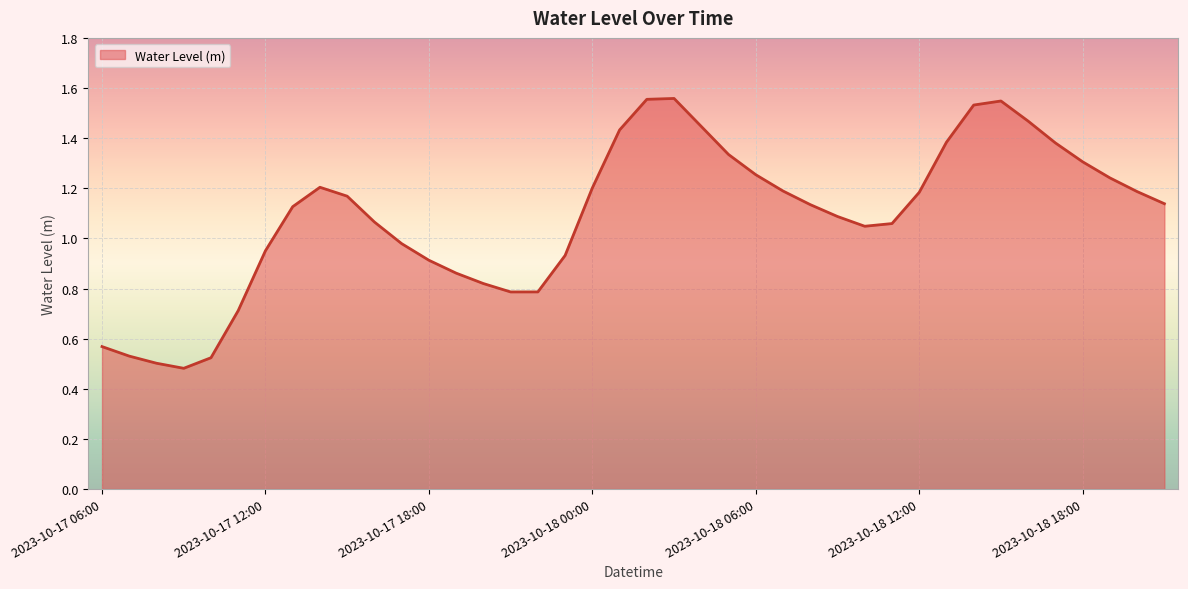

How many lines are shown in the chart?

1